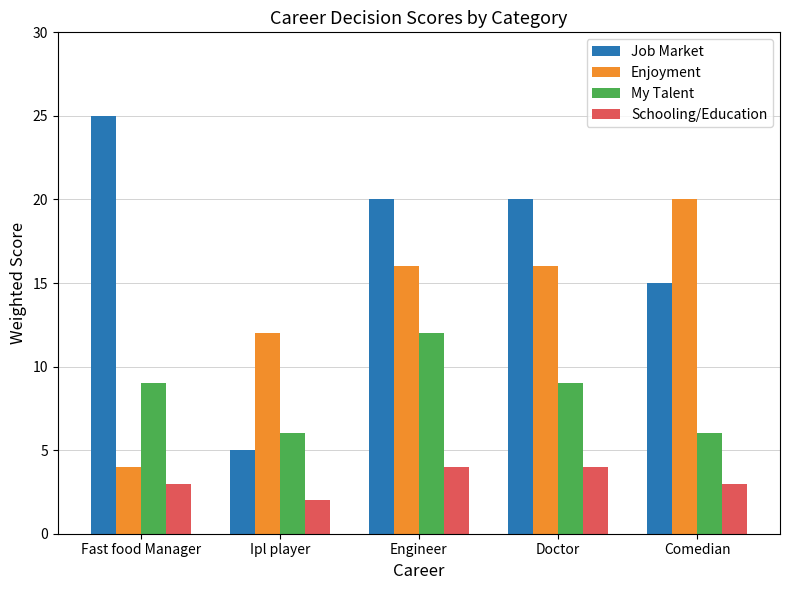

What position from the left is Doctor?

4